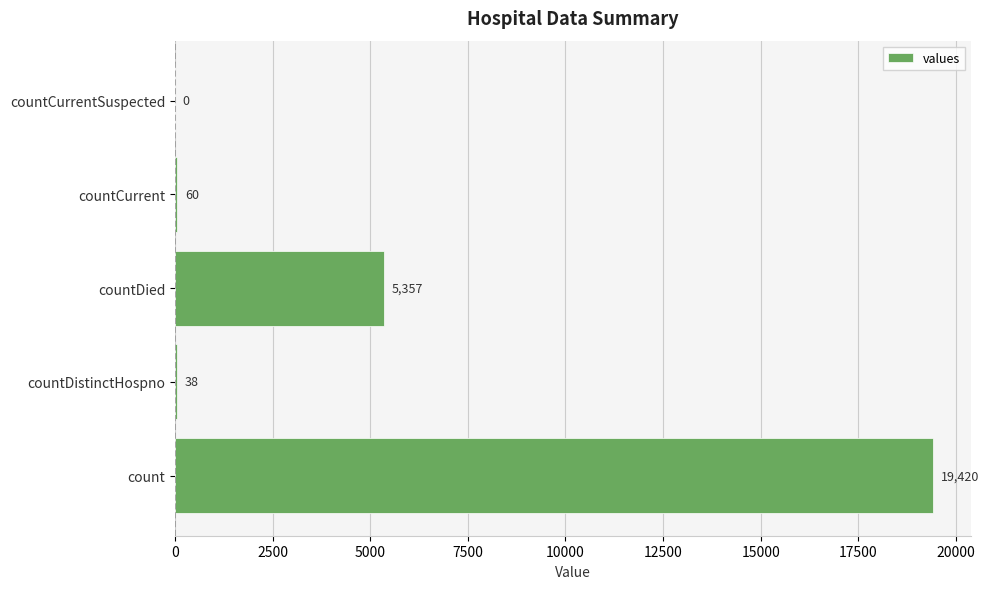

Reading top to bottom, transcribe all the data shown in this chart.

countCurrentSuspected=0	countCurrent=60	countDied=5357	countDistinctHospno=38	count=19420